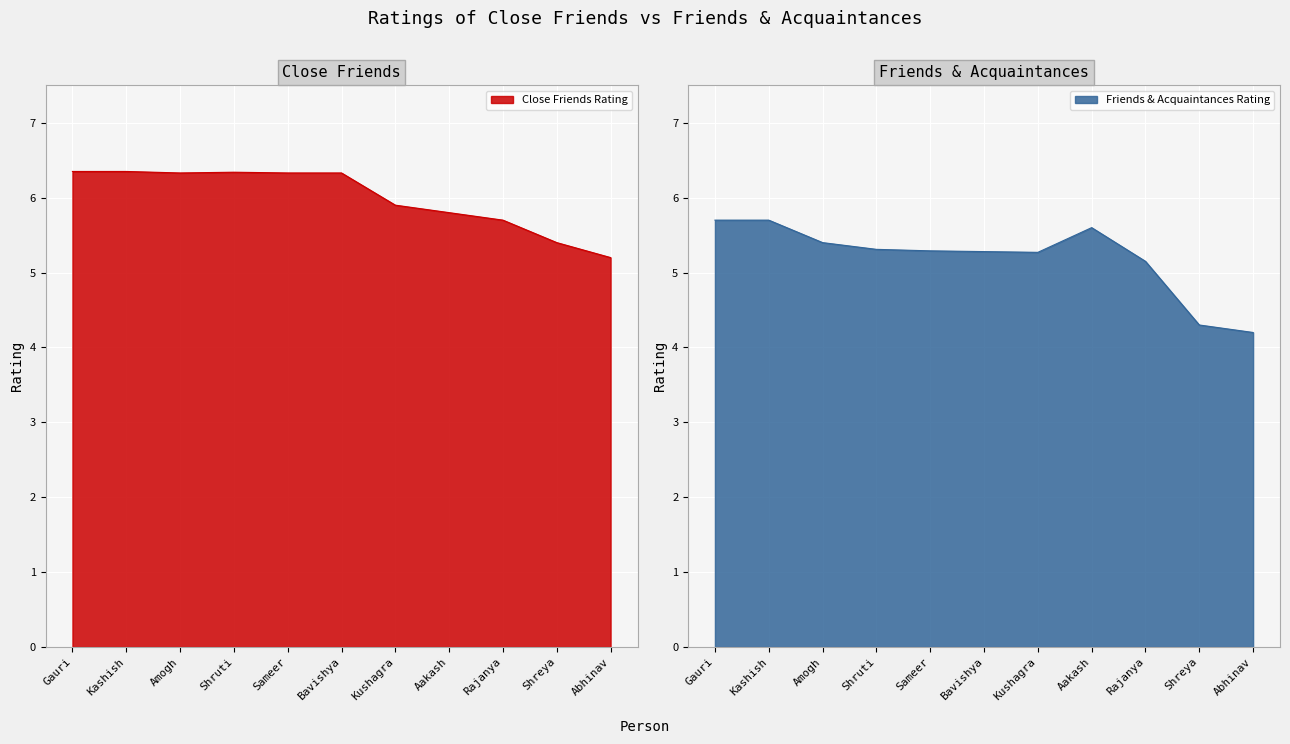

Which label corresponds to the smallest value in the chart?

Abhinav